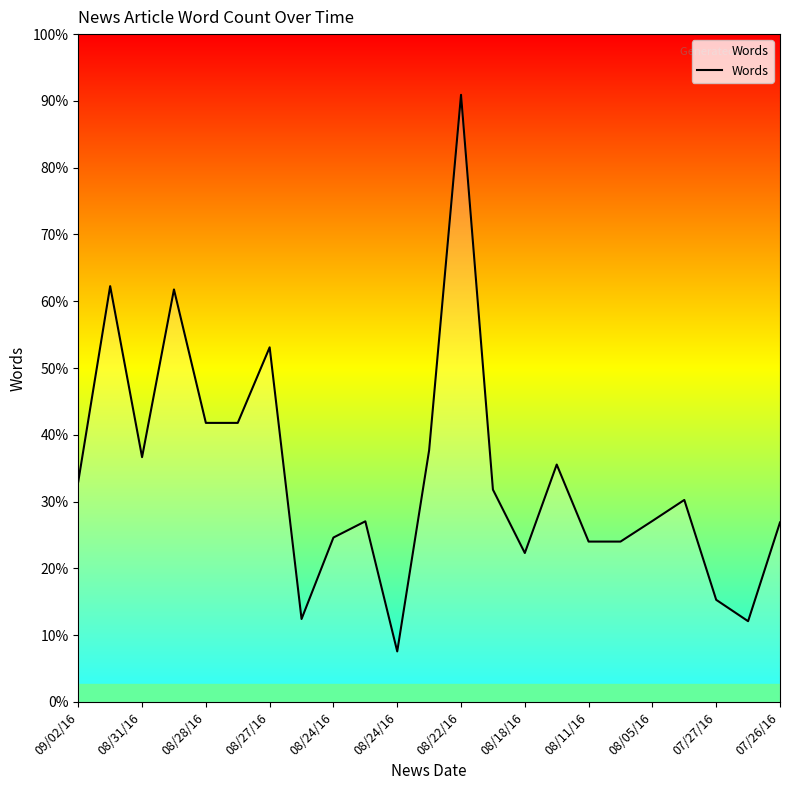

Is this an area chart (filled region under the line)?

Yes